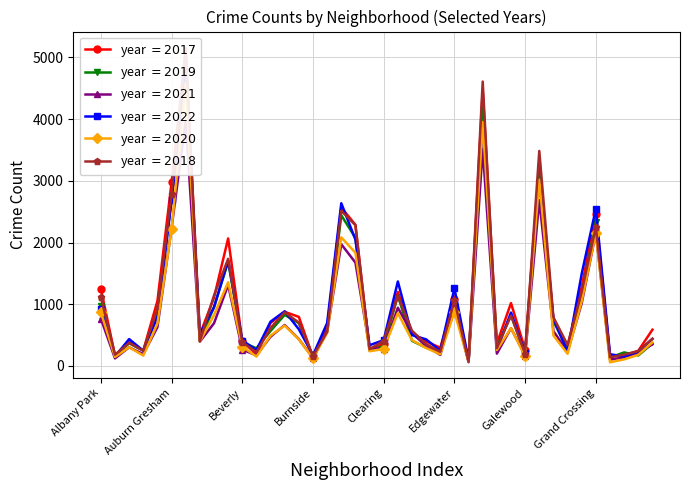

Which has a higher value, Albany Park or Bridgeport?

Albany Park